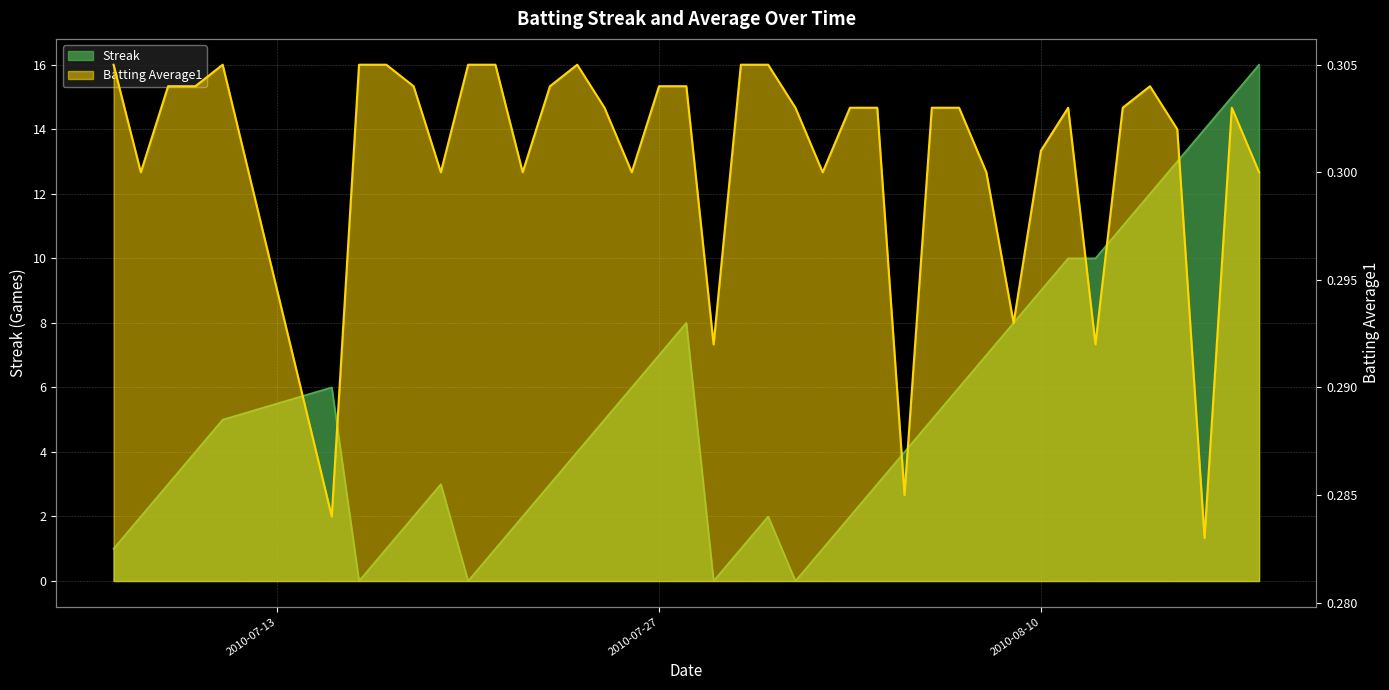

True or false: Batting Average1 and Streak intersect in this chart.

True